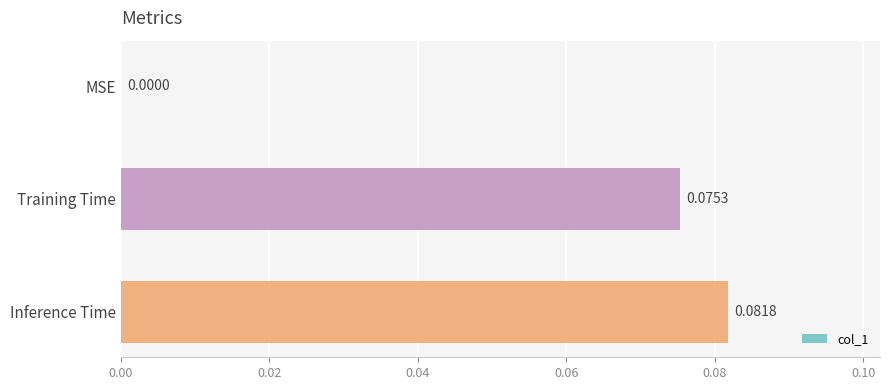

Where is the data nearest to the value 0?

MSE